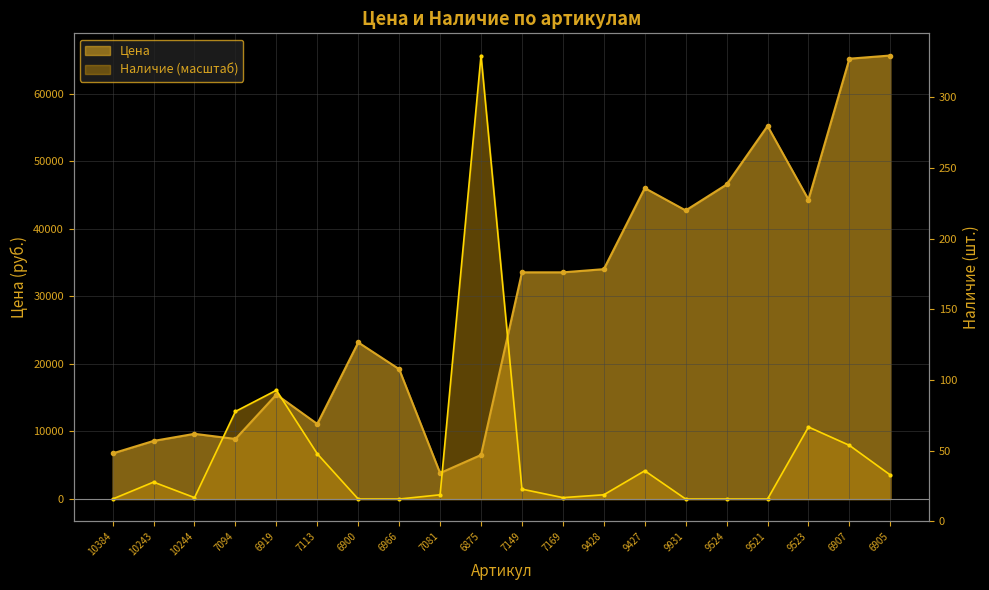

Reading left to right, list all the values displayed in this chart.

Цена: 6750.0	8600.0	9650.0	8890.0	15460.0	11110.0	23180.0	19220.0	3840.0	6520.0	33550.0	33550.0	34020.0	46020.0	42710.0	46550.0	55210.0	44320.0	65170.0	65640.0
Наличие: 0.0	2508.5	209.0	12960.8	16096.4	6689.4	0.0	0.0	627.1	65640.0	1463.3	209.0	627.1	4180.9	0.0	0.0	0.0	10661.3	7943.7	3553.8